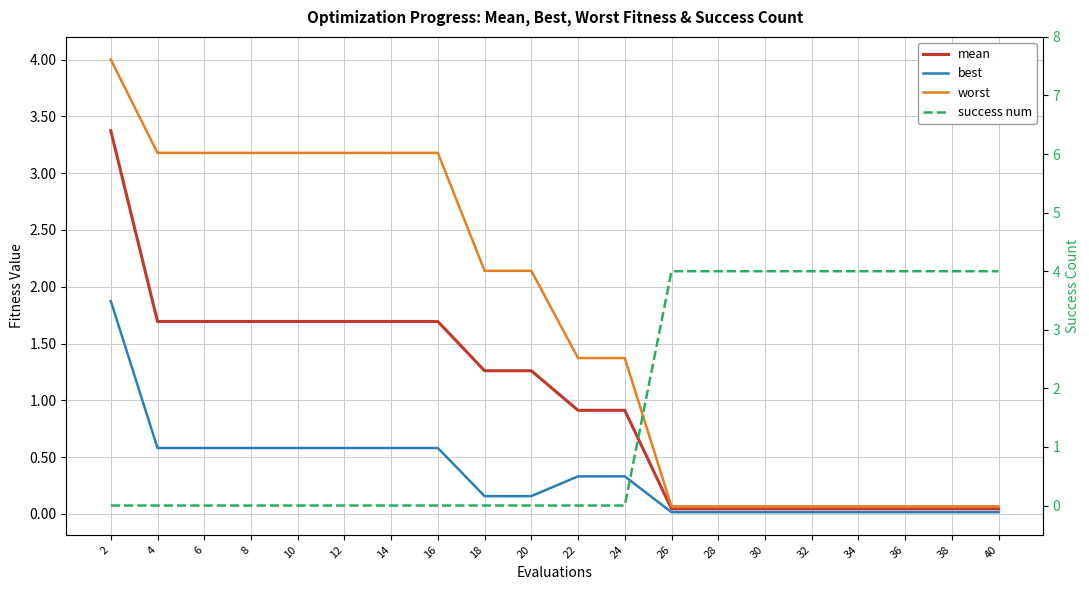

What are all the series names shown in the legend?

mean, best, worst, success num